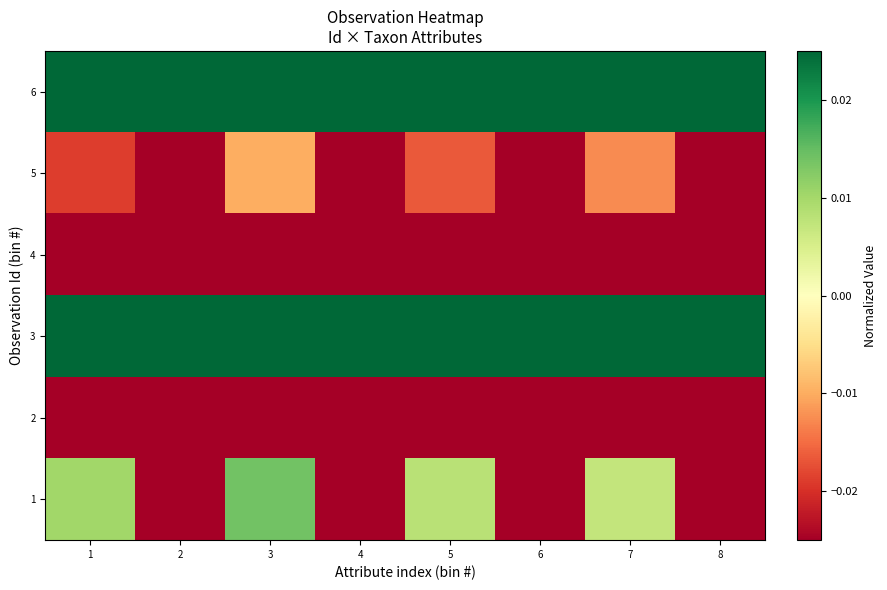

What is the total value across all series at 6?

-0.1